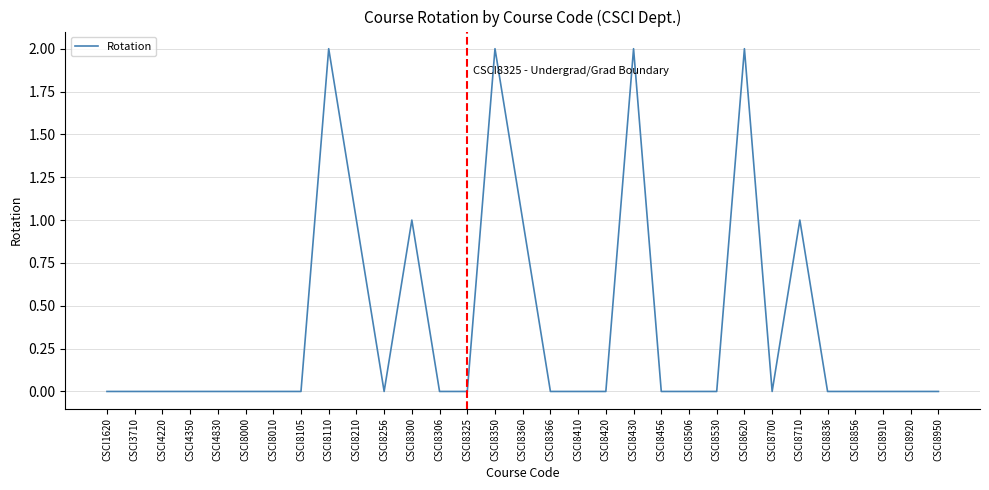

True or false: the data shows -1 at CSCI8700.

False